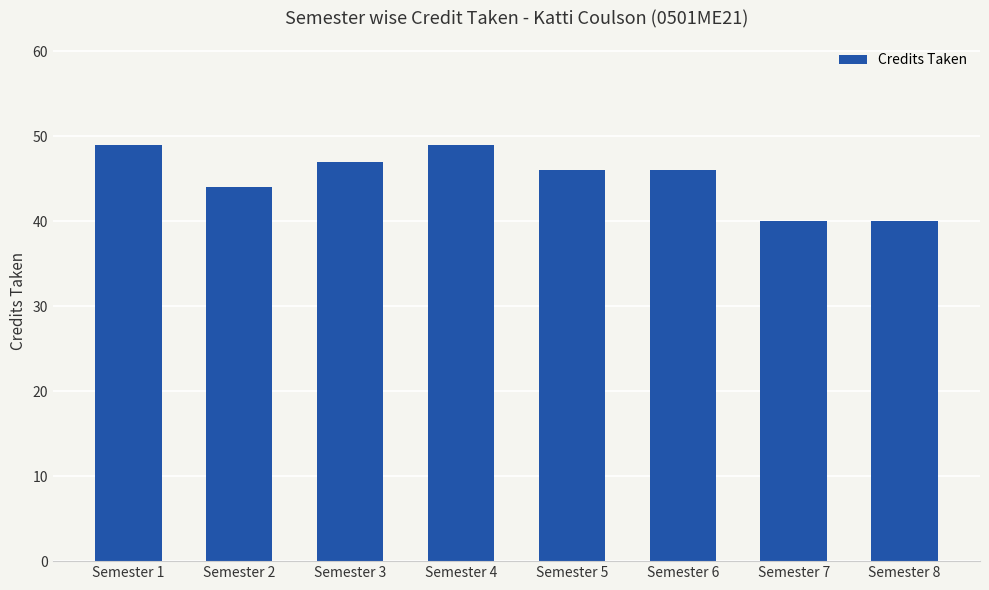

Reading right to left, transcribe all the data shown in this chart.

Semester 8=40	Semester 7=40	Semester 6=46	Semester 5=46	Semester 4=49	Semester 3=47	Semester 2=44	Semester 1=49